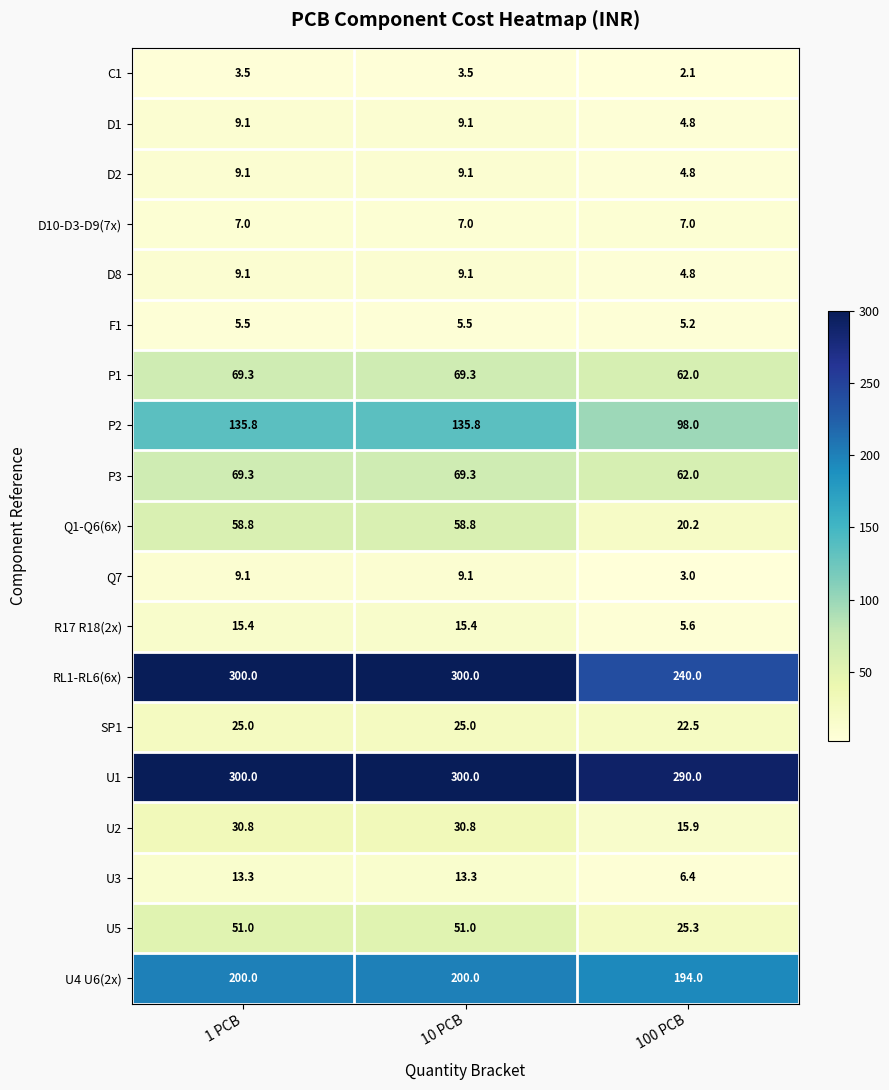

Count the RL1-RL6(6x) values in the range 240 to 300.

3